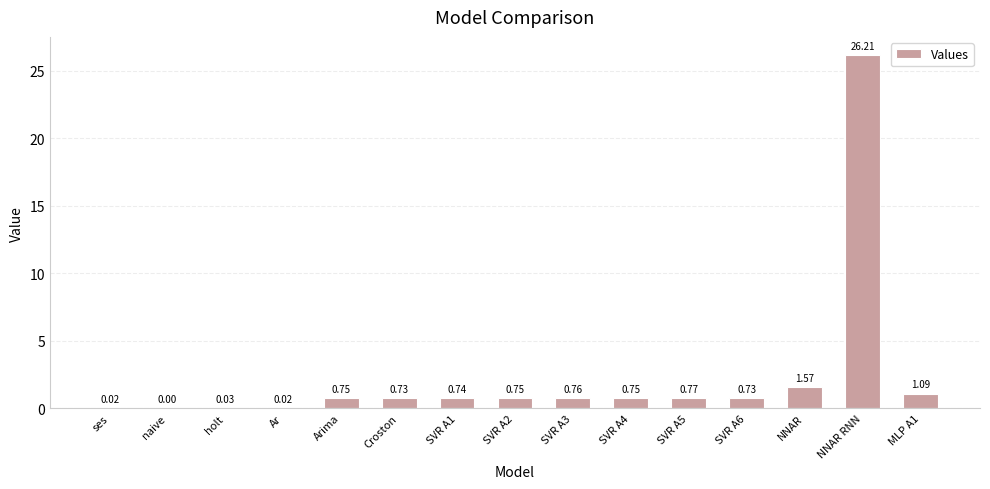

What is the change in value from NNAR to MLP A1?

-0.5